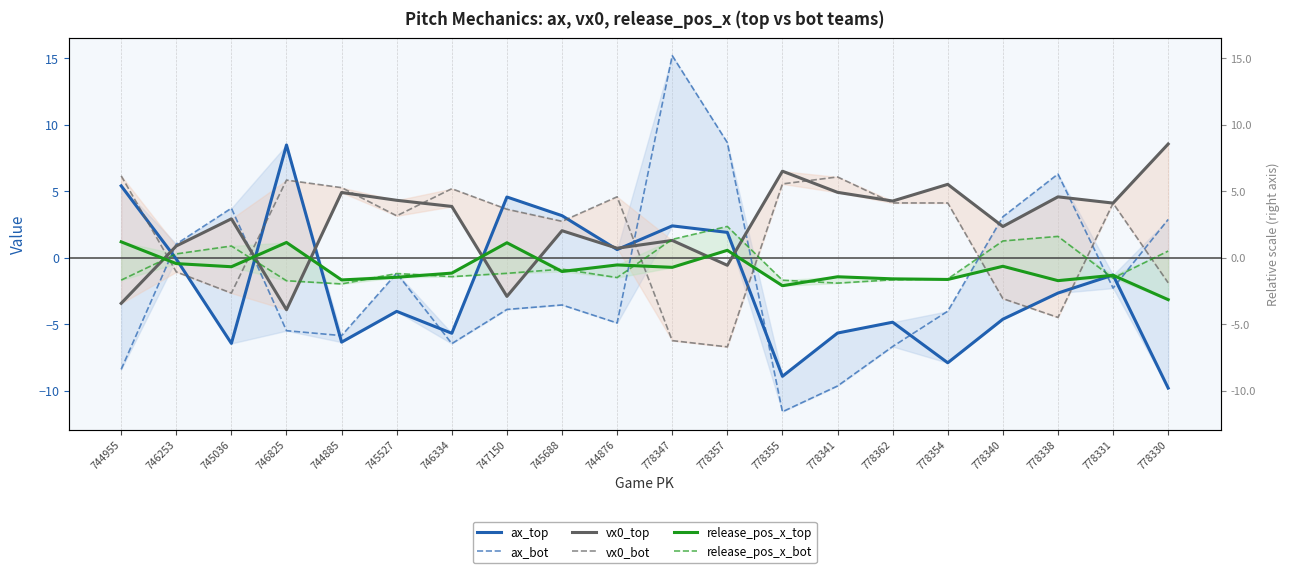

How many interior local peaks does the vx0_bot series have?

5